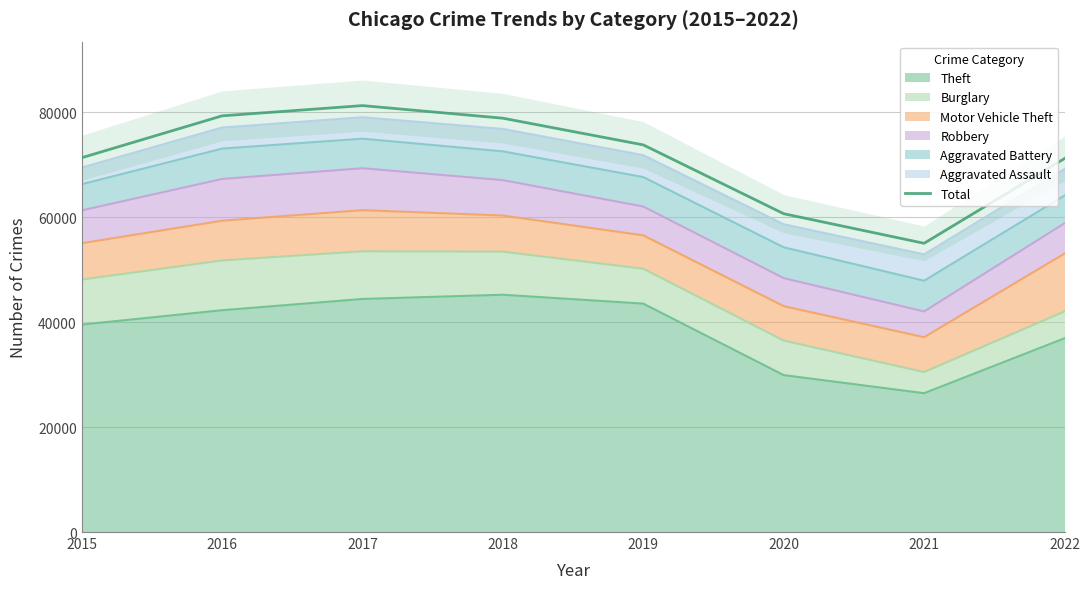

List the labels in order of value, largest first.

2017, 2016, 2018, 2019, 2015, 2022, 2020, 2021